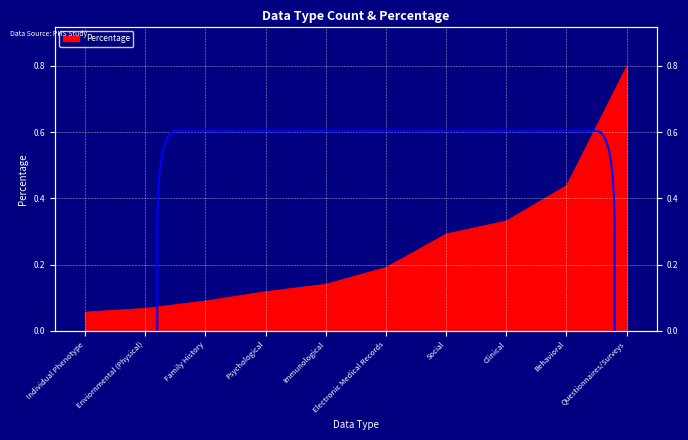

What is the change in value from Family History to Immunological?

+0.1